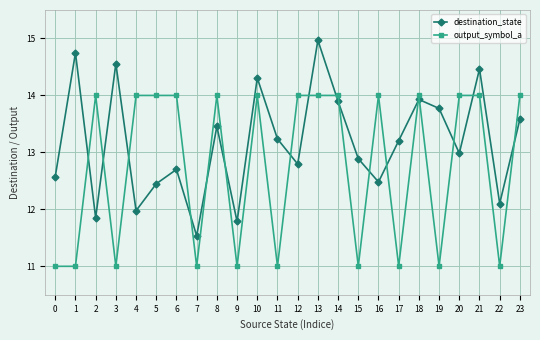

True or false: destination_state has more than 0 points higher than both neighbors.

True